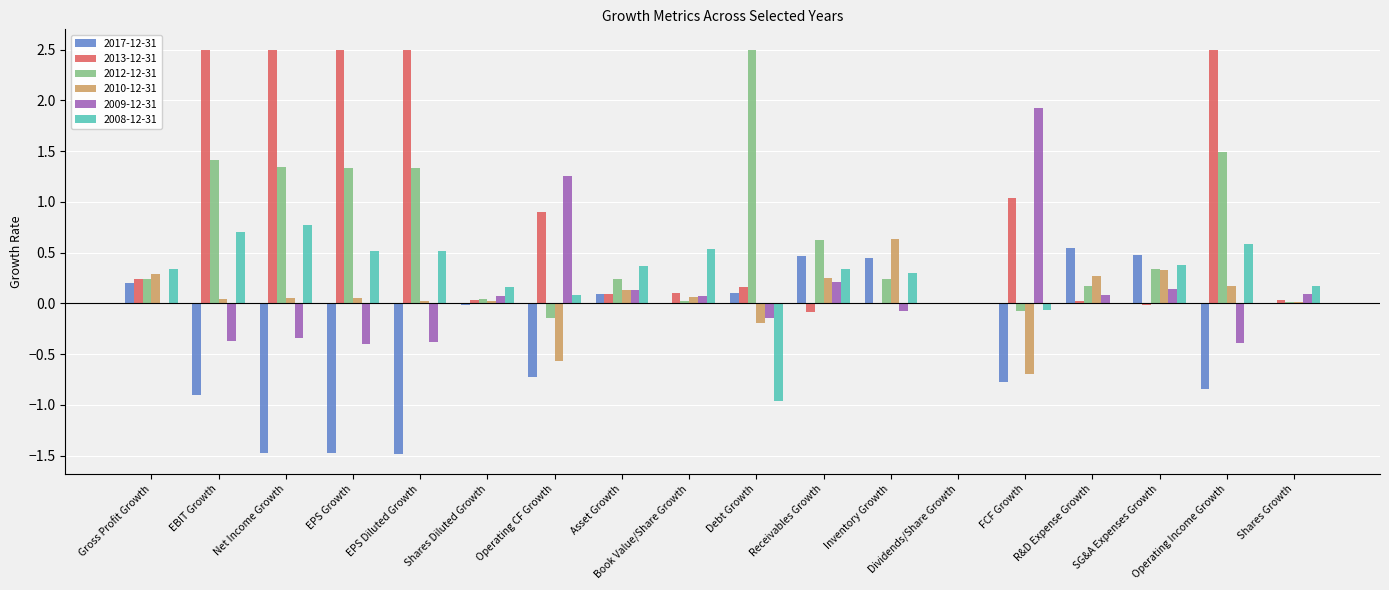

What is the maximum value shown in the chart?

2.5